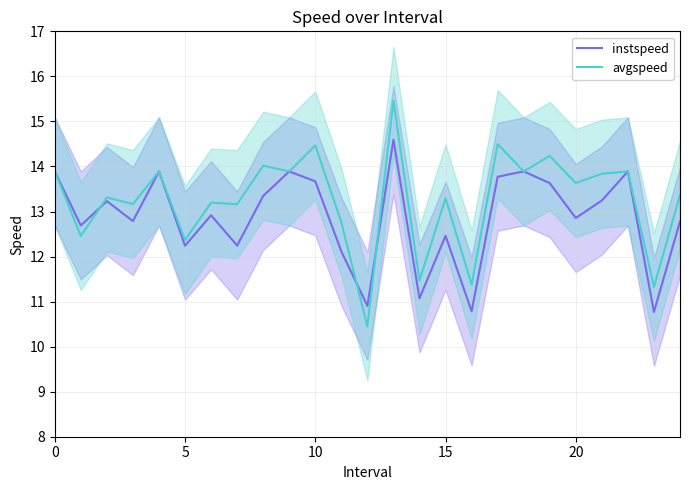

What is the sum of the instspeed values at 12 and 0?

24.8